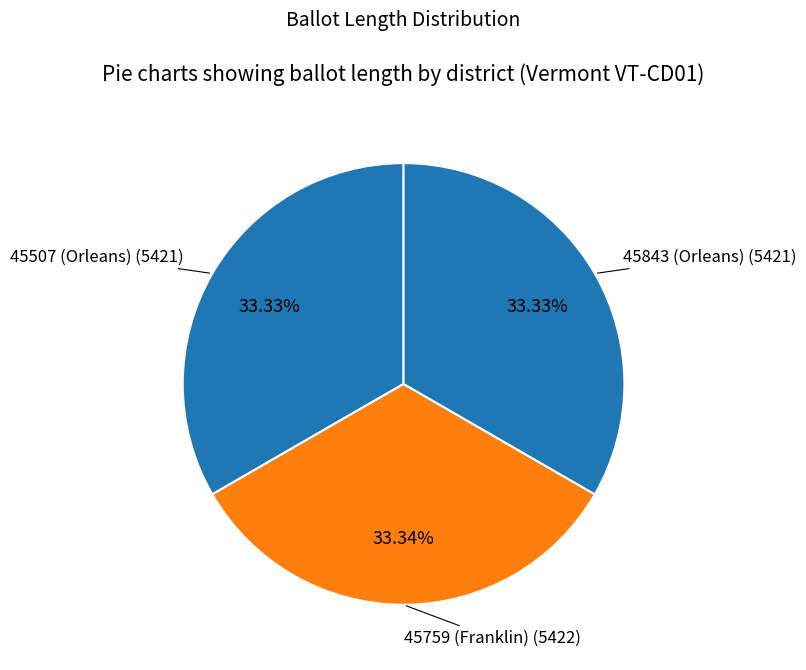

Count the number of slices in the pie.

3